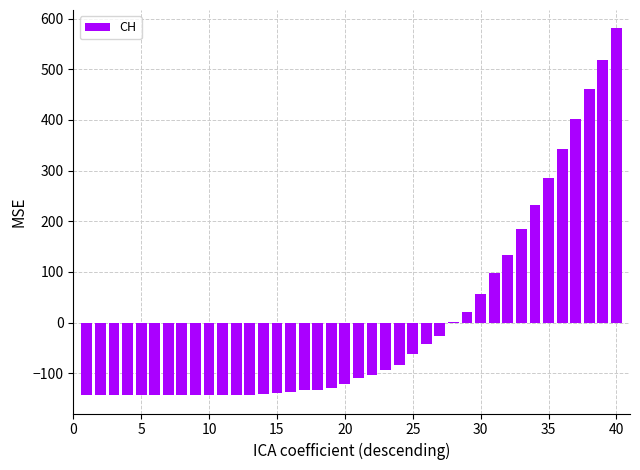

What is the difference between the maximum and minimum values?

724.0